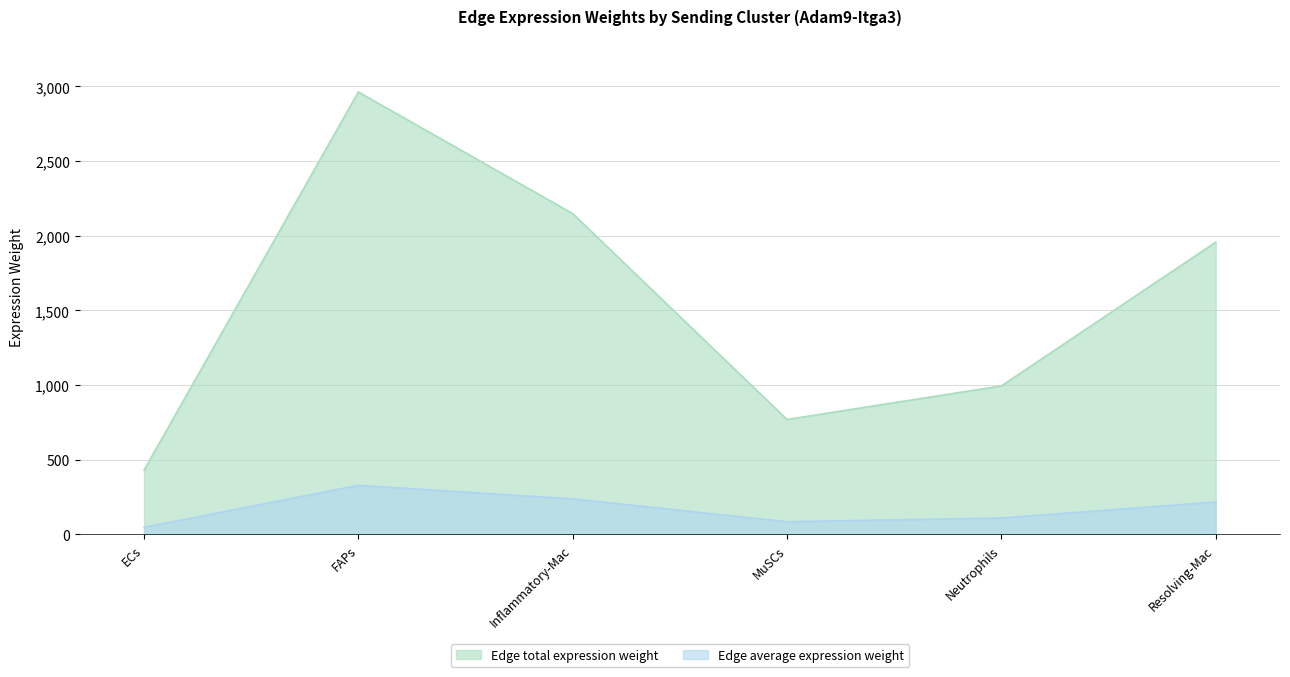

Where is the first local minimum for Edge average expression weight?

MuSCs